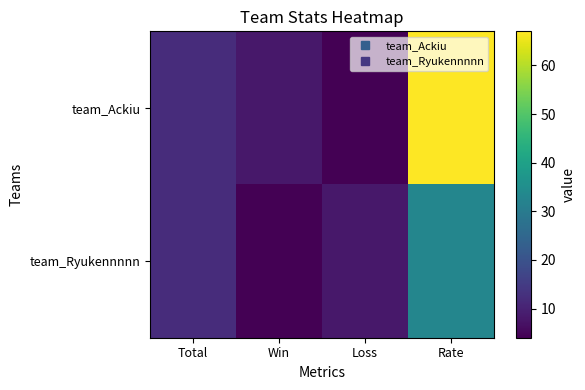

Which series changed the most between Total and Loss?

team_Ackiu